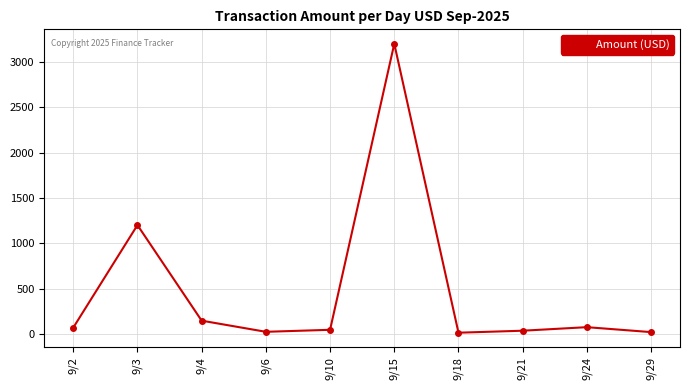

What is the greatest value displayed?

3200.0